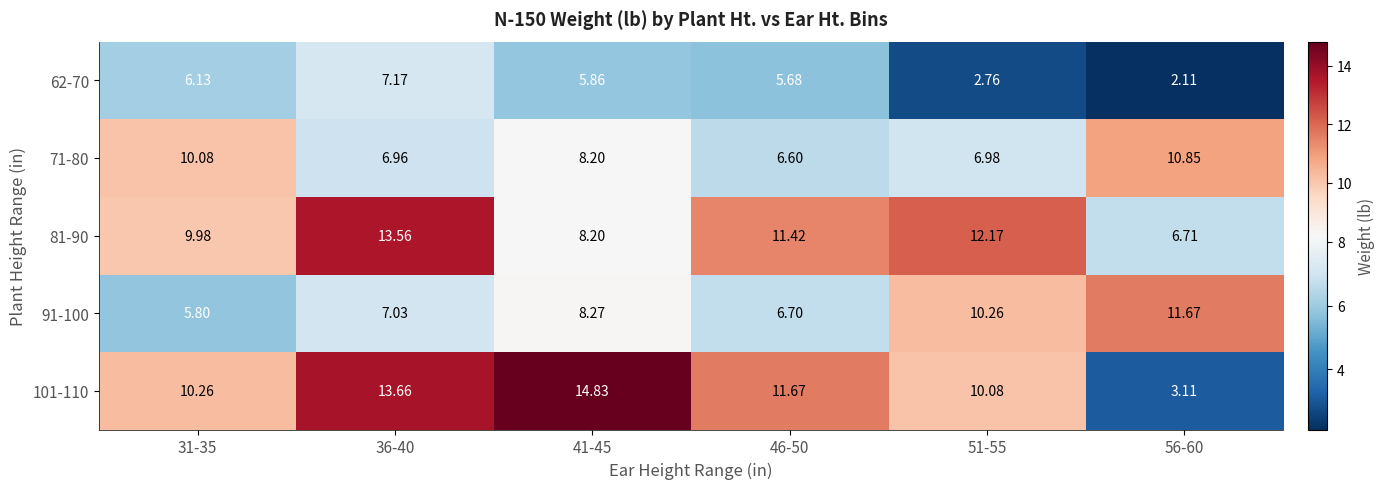

Is the value of 101-110 at 36-40 greater than the value of 81-90 at 36-40?

Yes